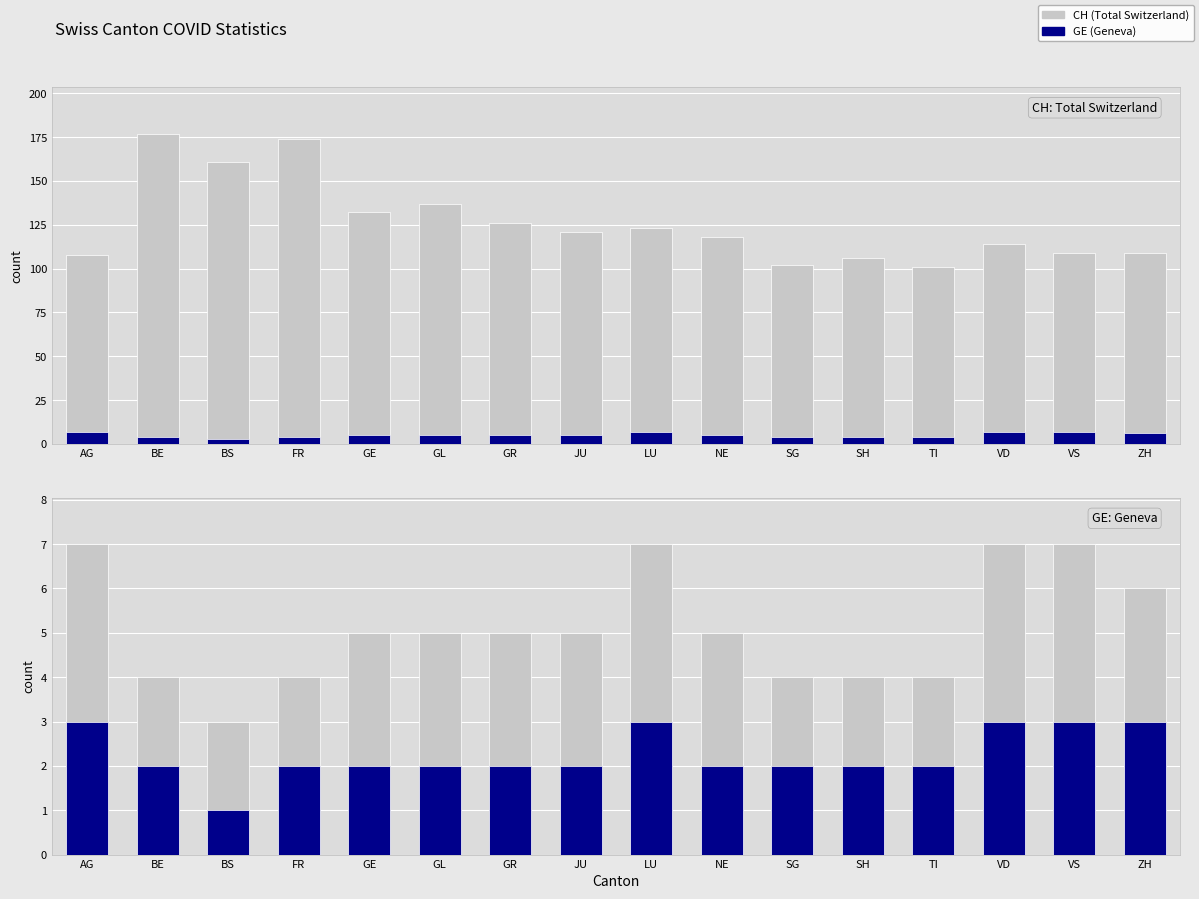

List the labels in order of GE value, smallest first.

BS, BE, FR, SG, SH, TI, GE, GL, GR, JU, NE, ZH, AG, LU, VD, VS